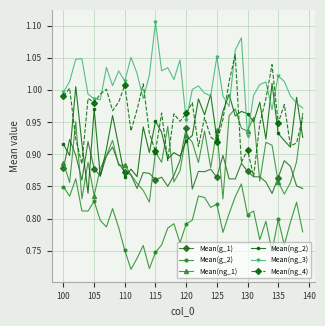

Is this an area chart (filled region under the line)?

No